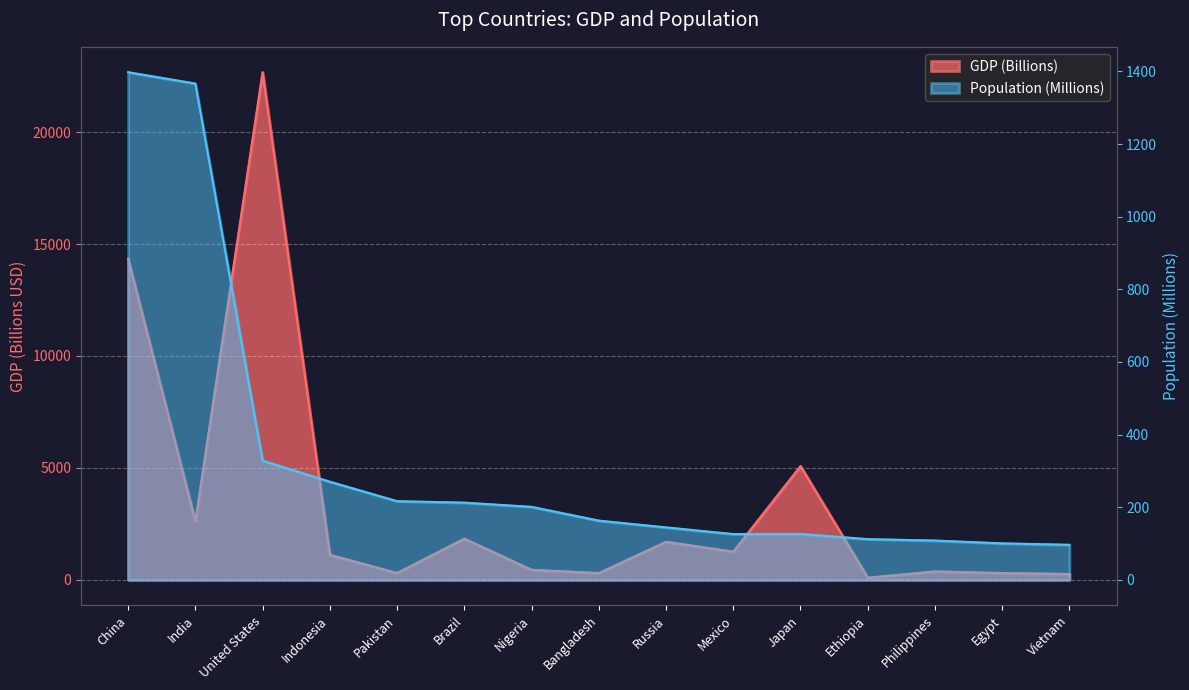

What is the value of the Population point at the 15th from the left?

96.5